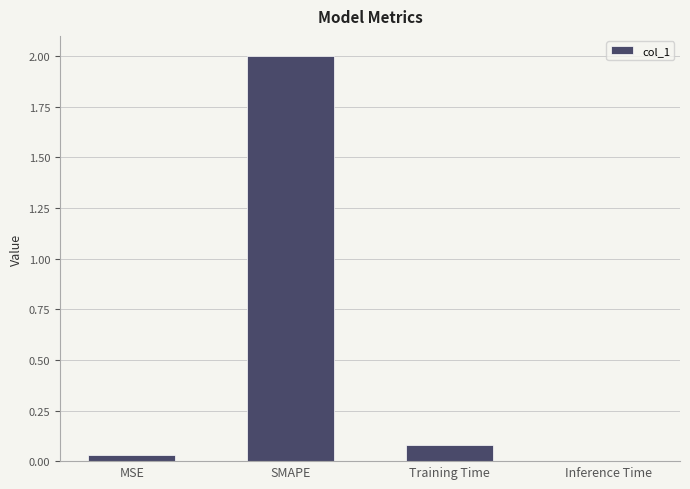

The chart shows a value of 1.1 at SMAPE. True or false?

False